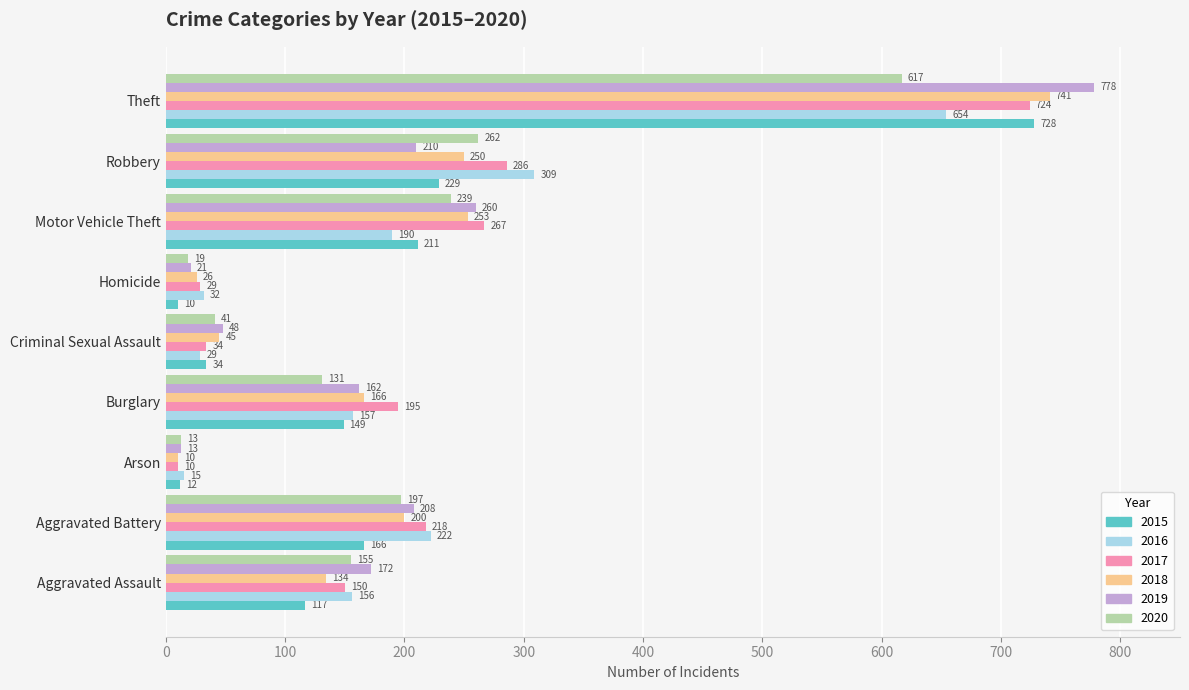

What is the difference between the maximum and second lowest values in the 2015 series?

716